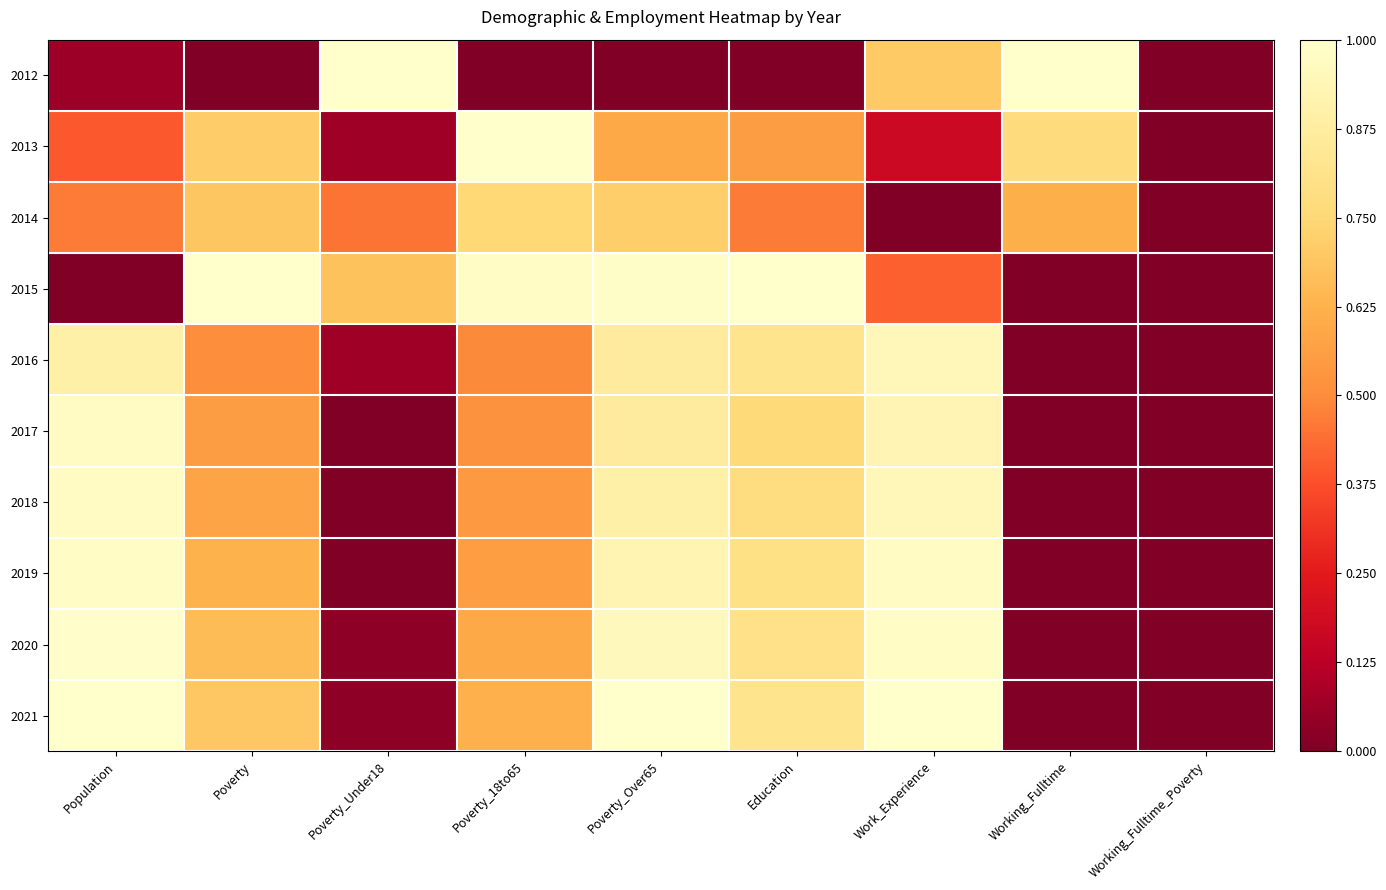

At how many categories does at least one series exceed 0?

8